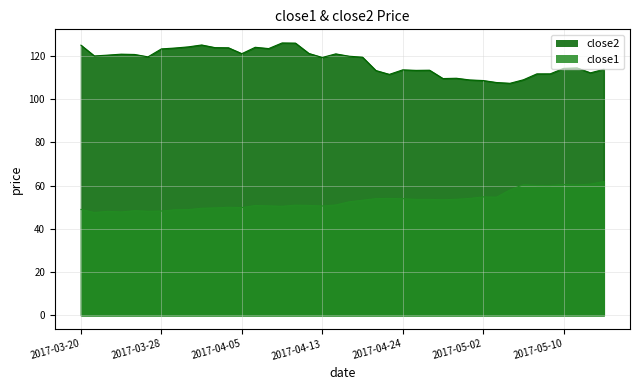

List the series in order of their overall mean, lowest first.

close1, close2